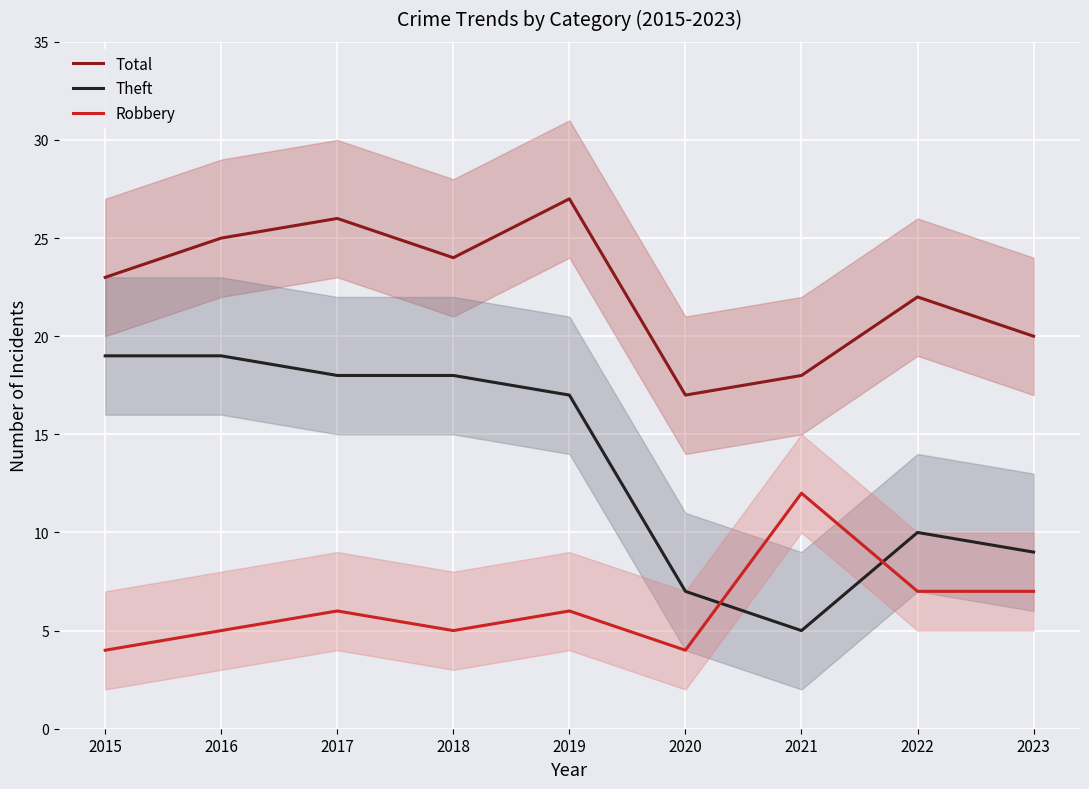

Where is Total nearest to the value 22?

2022